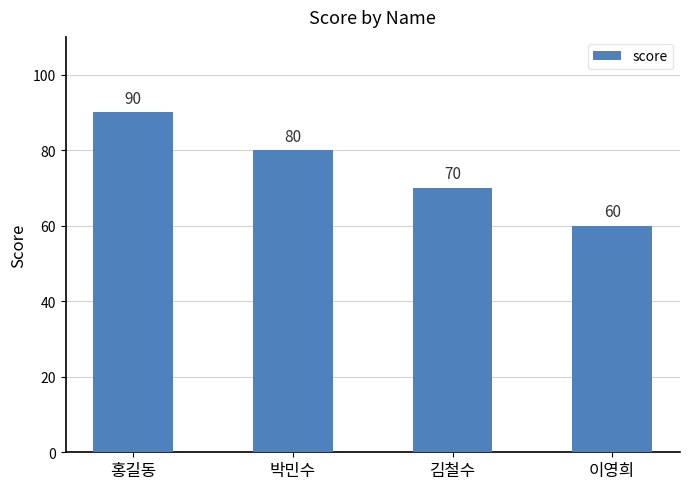

Is it true that the value at 홍길동 is 34?

False